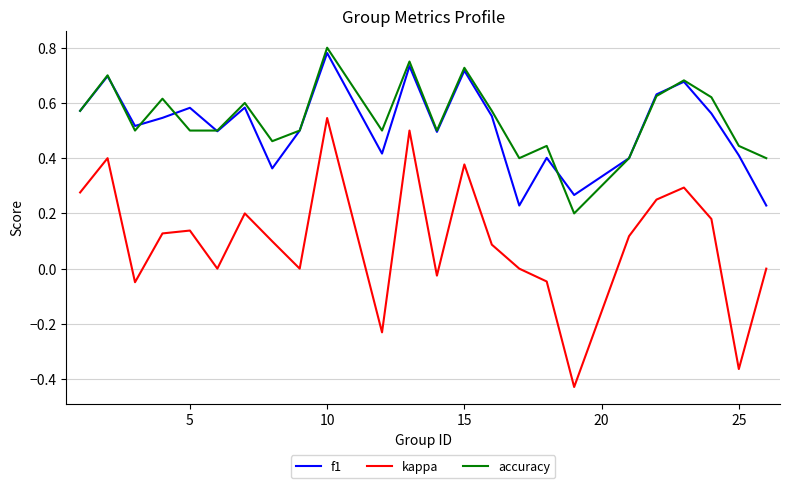

True or false: kappa and accuracy intersect in this chart.

False